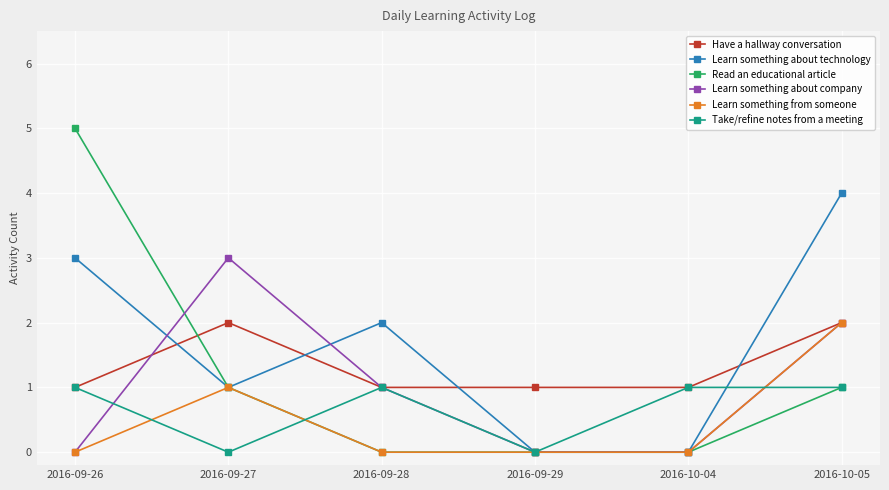

Which series changed the most between 2016-09-27 and 2016-10-04?

Learn something about company